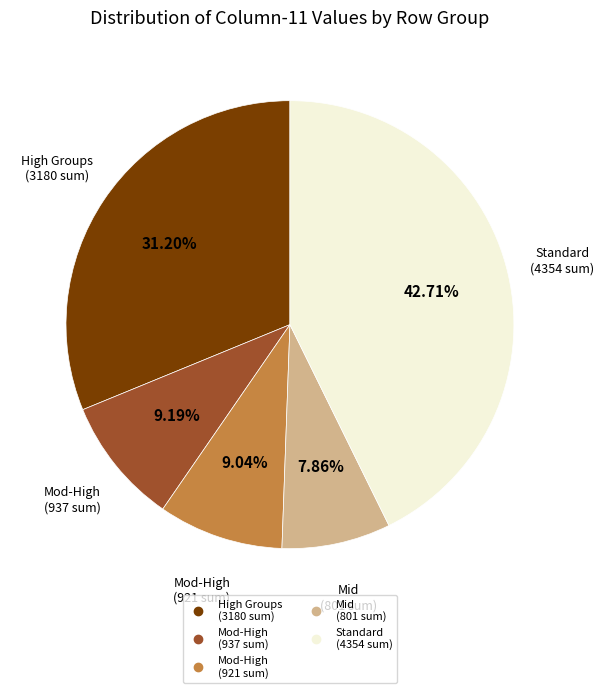

How many segments does this pie chart have?

5